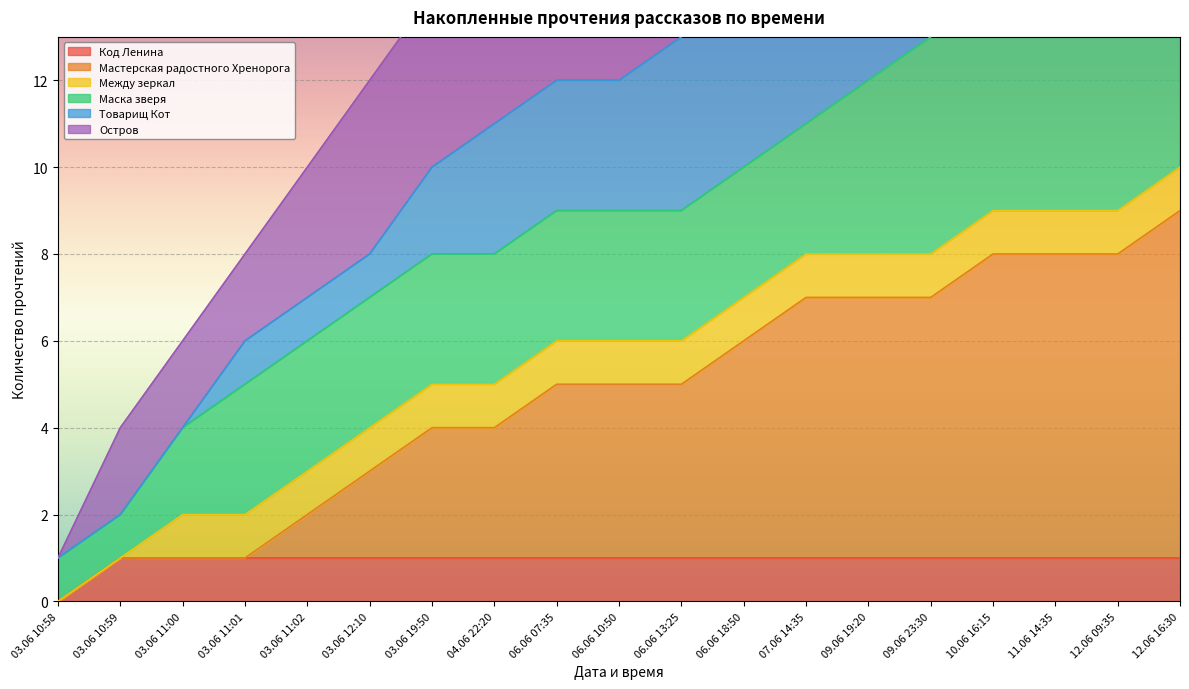

True or false: Код Ленина has a value of 1 at 10.06 16:15.

True